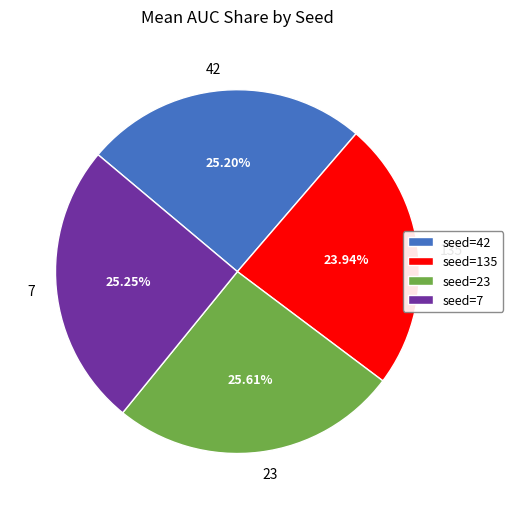

Is there any slice that represents more than half of the pie?

No